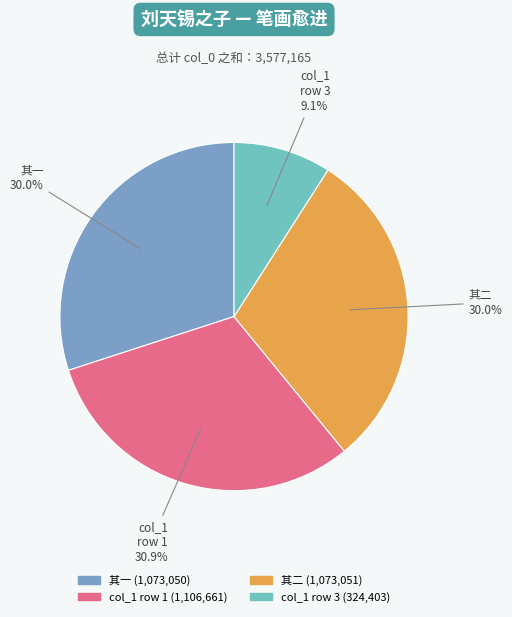

Combined, do col_1 row 1 and col_1 row 3 account for over 50%?

No